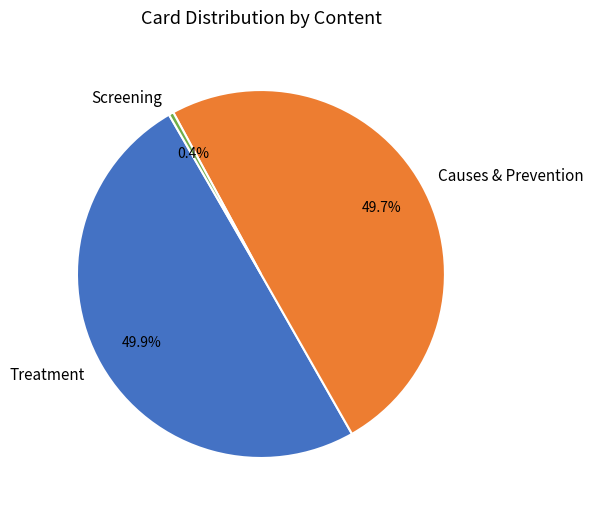

Between Causes & Prevention and Screening, which is larger?

Causes & Prevention